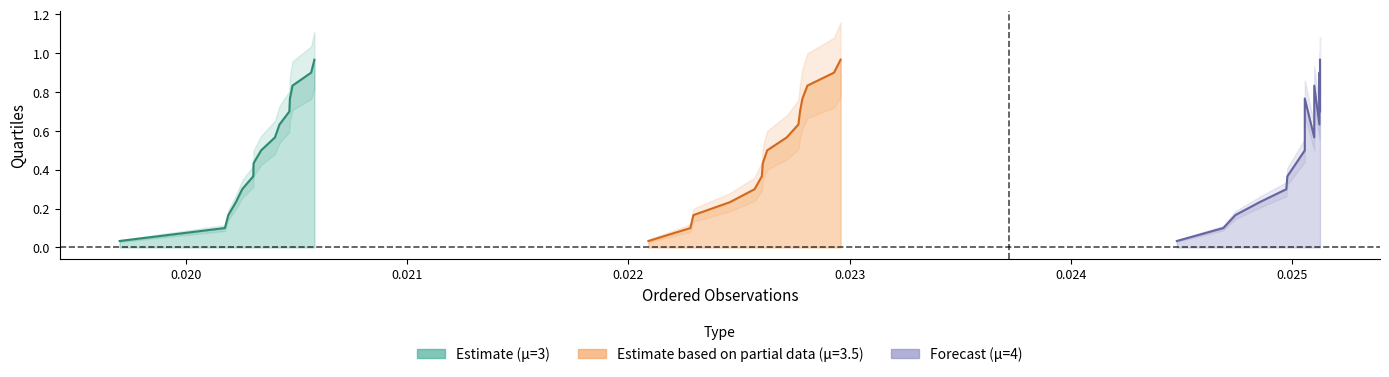

Between 11 and 9, which is larger?

11